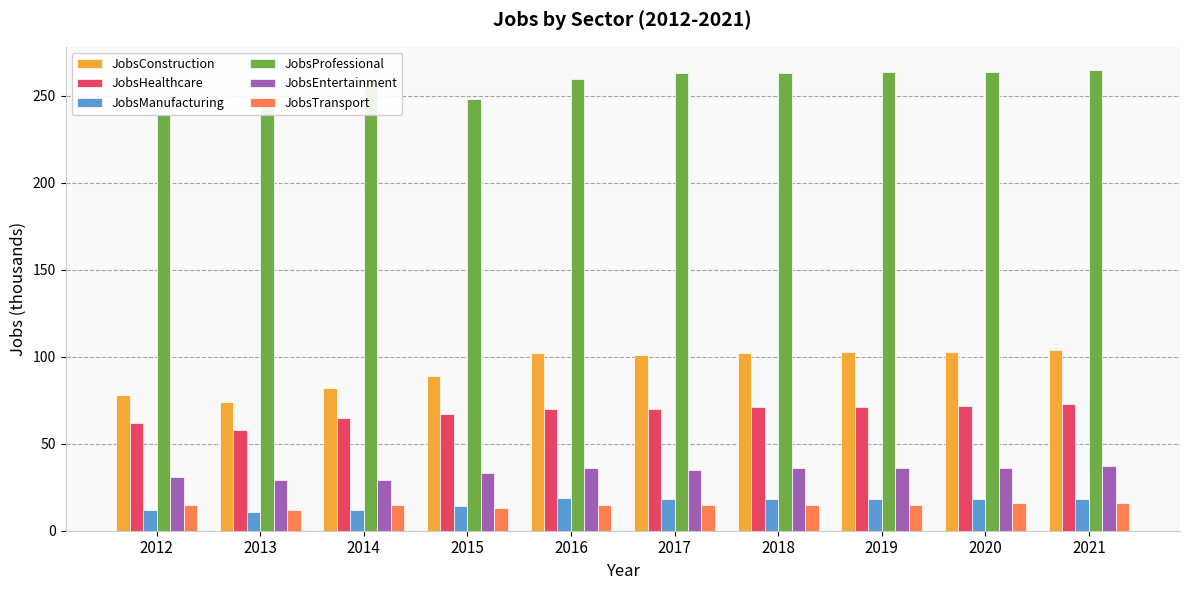

At 2016, list the series in order from smallest to largest.

JobsTransport, JobsManufacturing, JobsEntertainment, JobsHealthcare, JobsConstruction, JobsProfessional